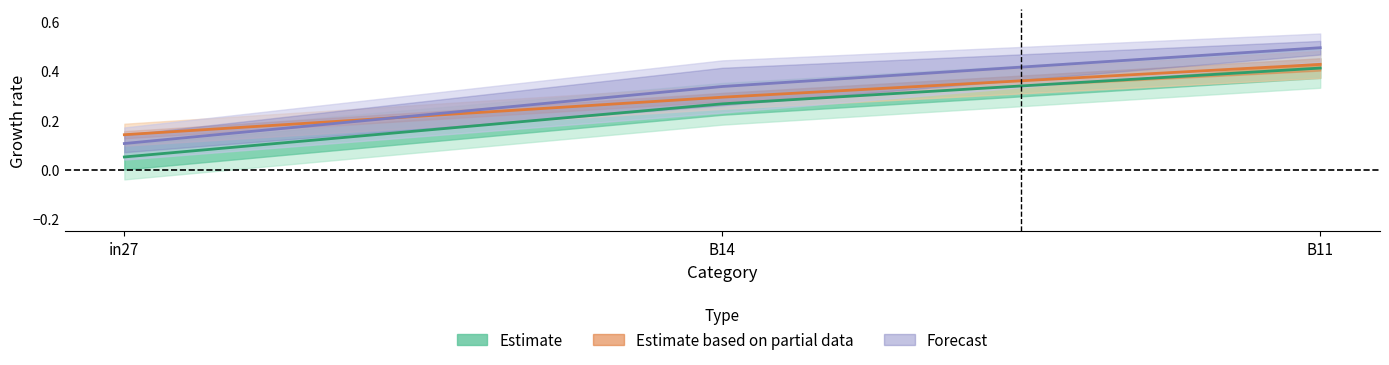

What position from the right is B11?

1